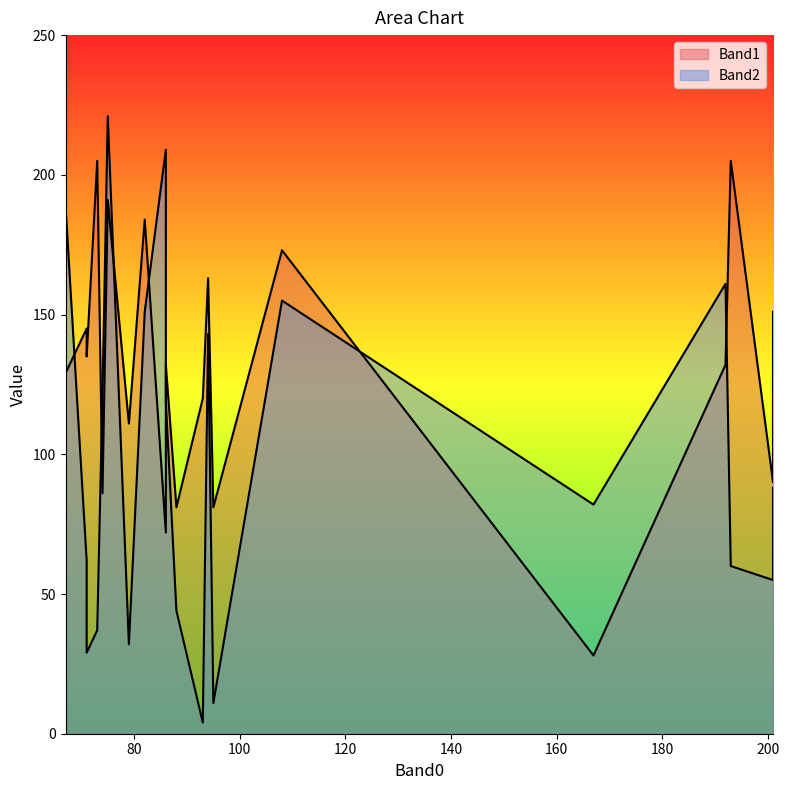

Is it true that Band2 equals 16 at 193?

False